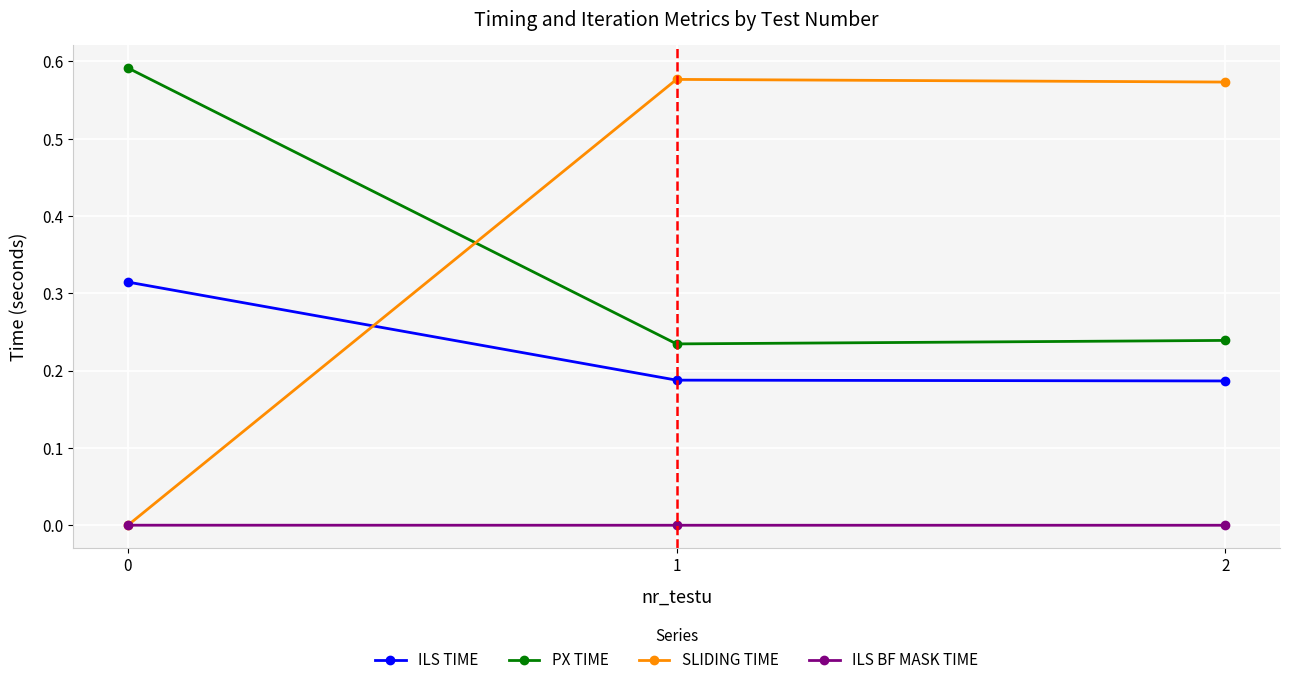

The PX TIME series shows 0.2 at 0. True or false?

False